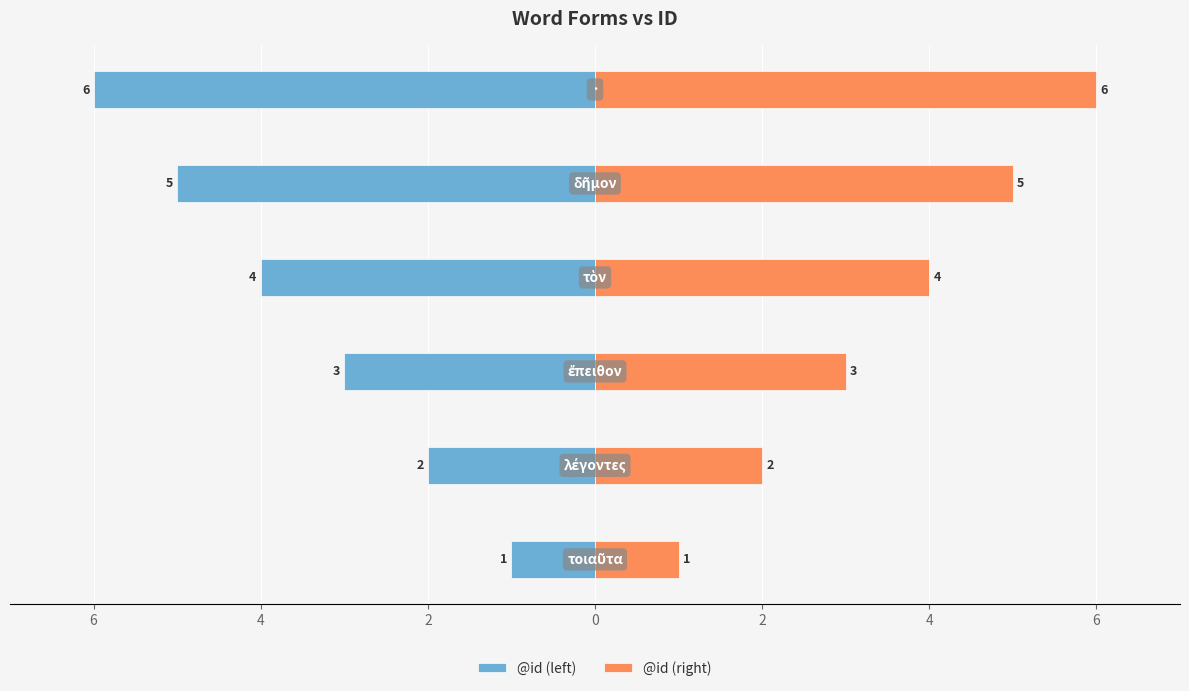

Count the @id (right) values in the range 2 to 5.

4